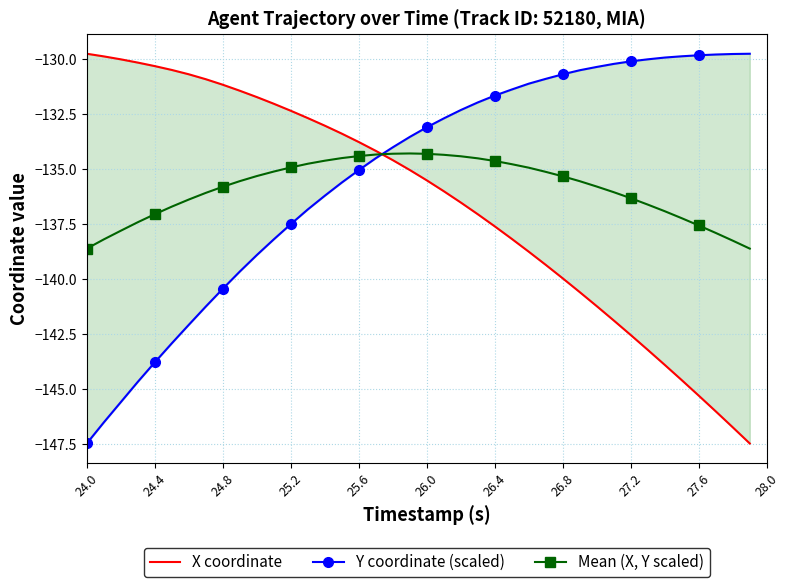

How many lines are shown in the chart?

3